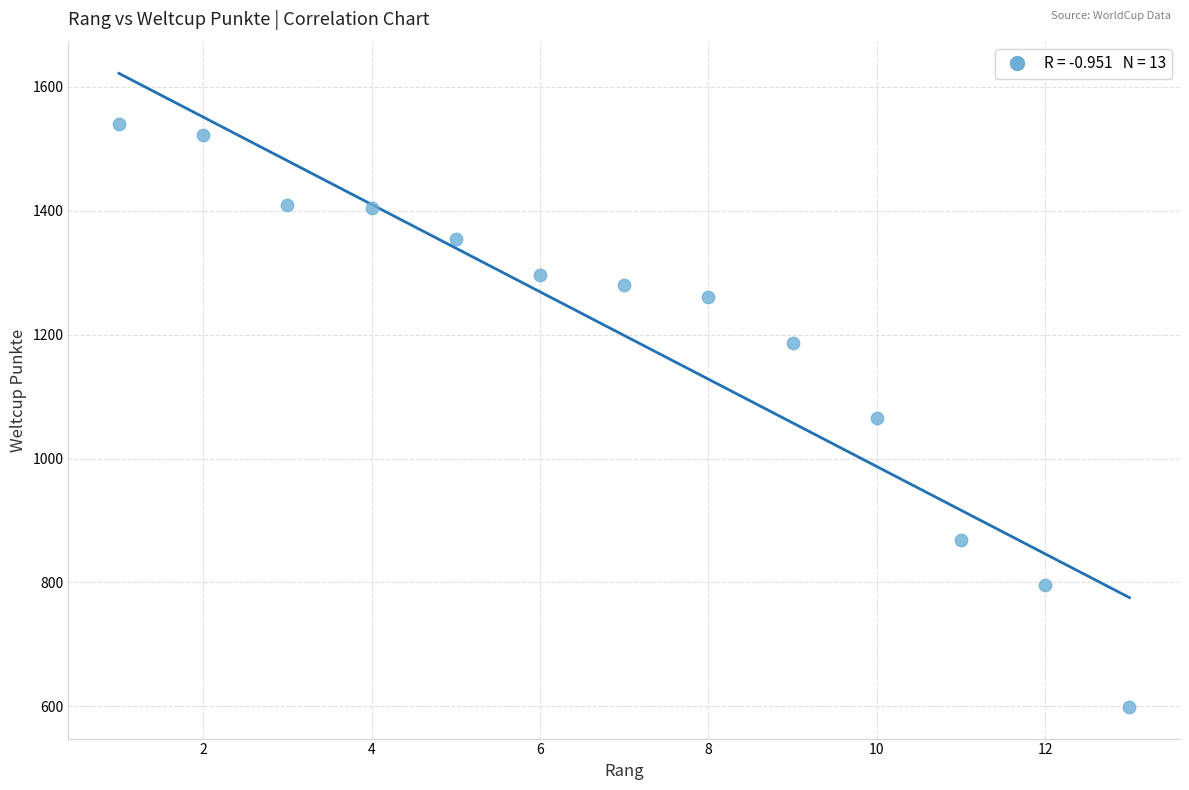

What is the range of Y values (max minus min)?

941